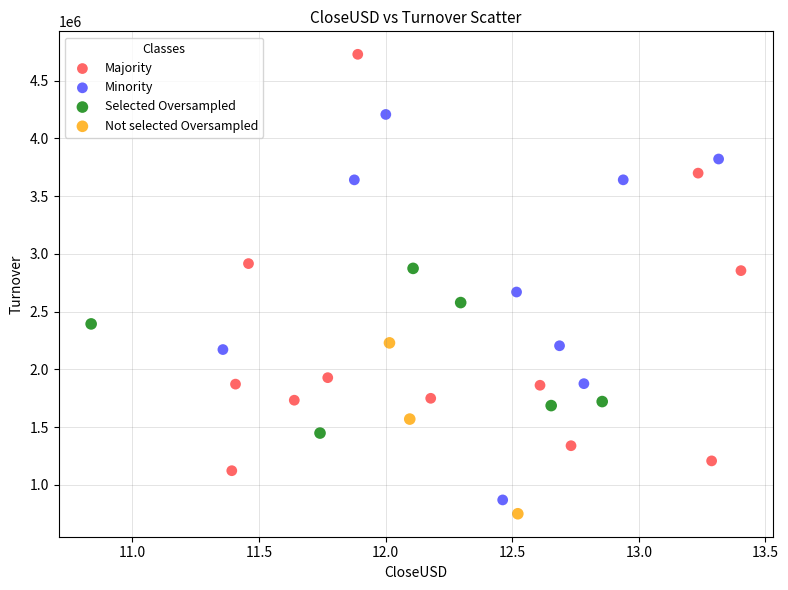

What are all the series names shown in the legend?

Majority, Minority, Selected Oversampled, Not selected Oversampled